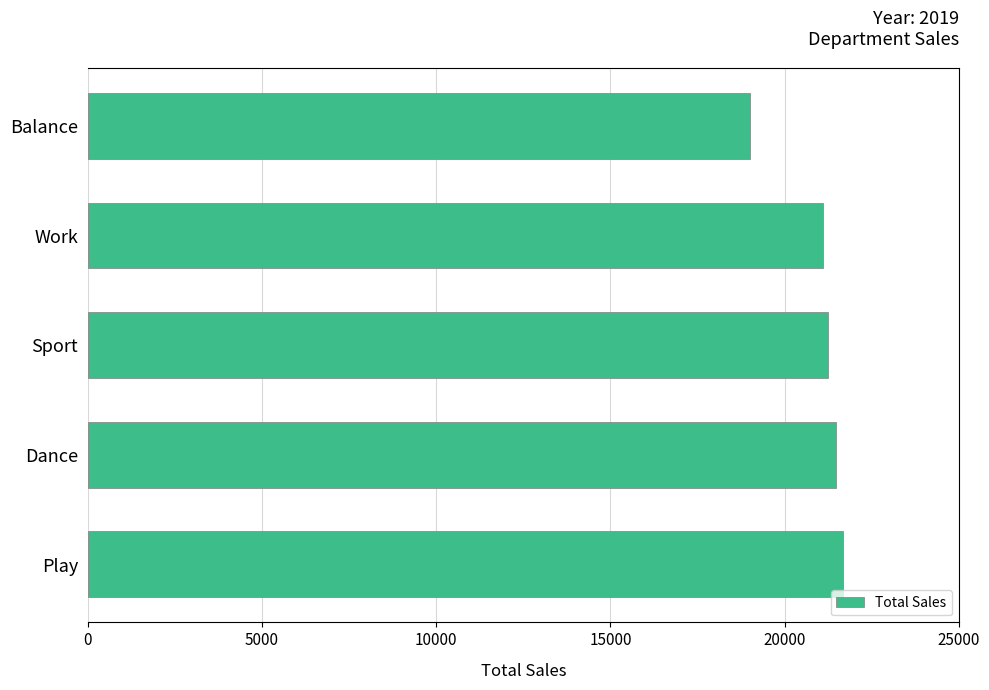

True or false: the data shows 21101 at Work.

True